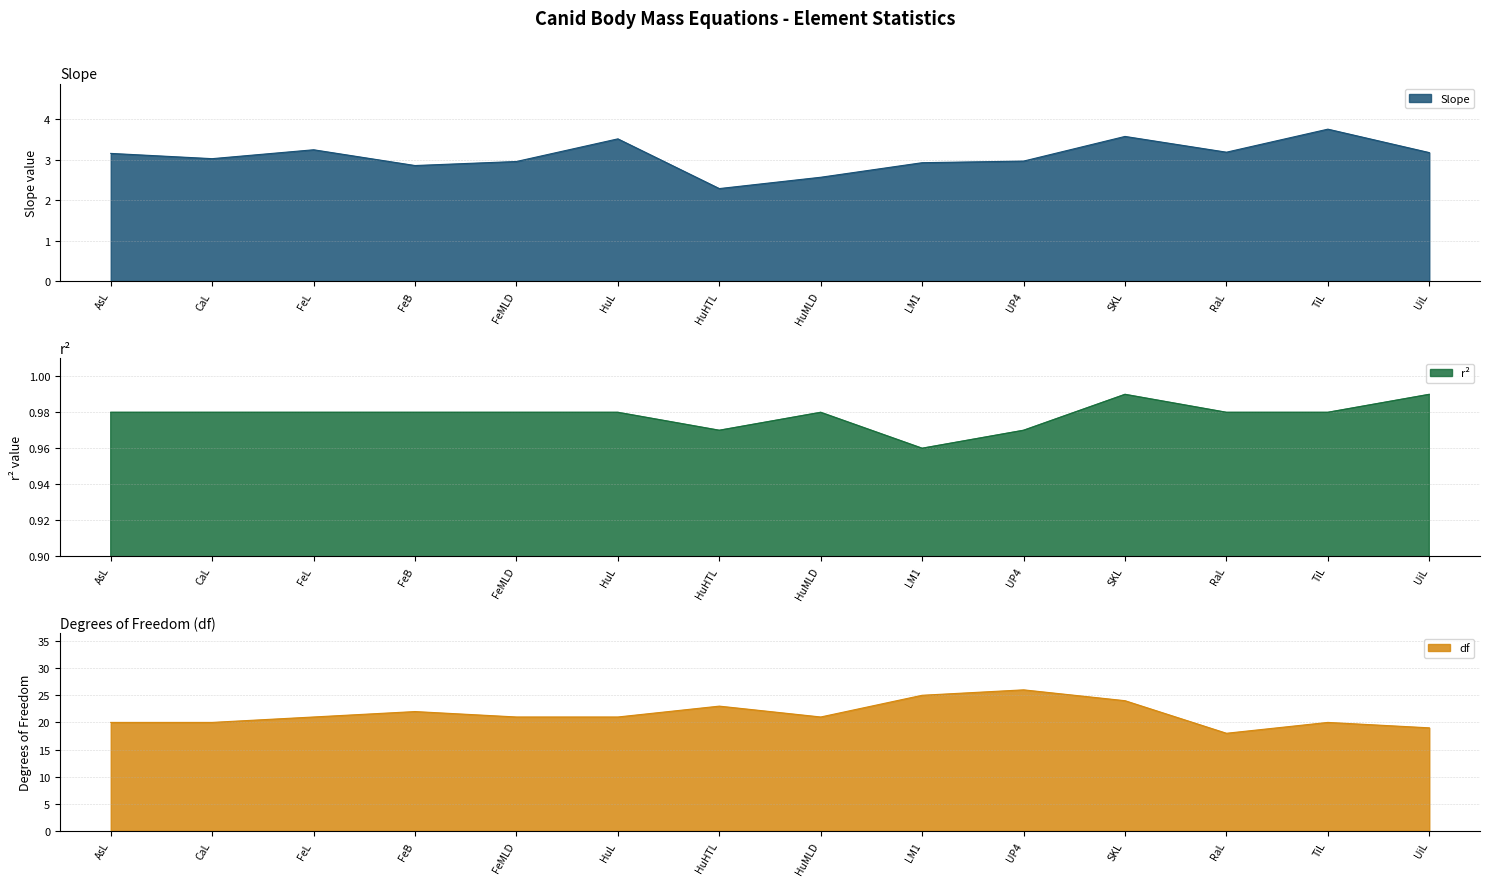

True or false: r2 and Slope cross at least once.

False